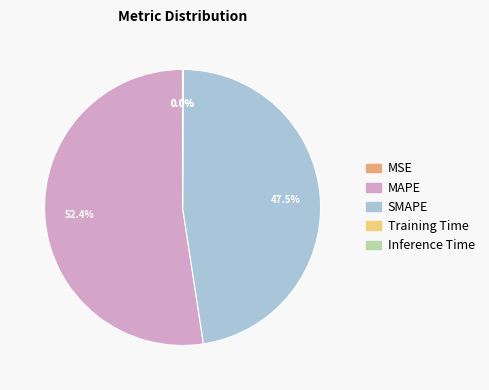

What is the largest slice in the pie chart?

MAPE